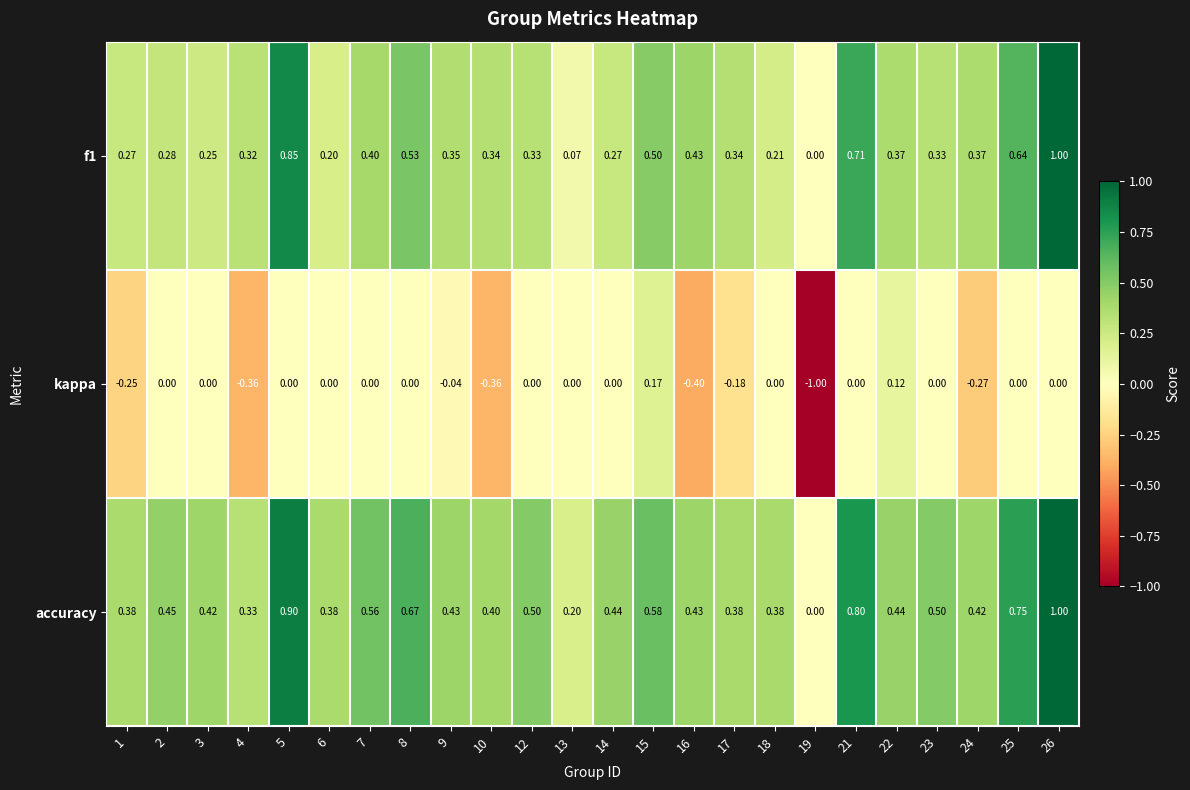

Is the value of f1 at 15 greater than the value of accuracy at 5?

No